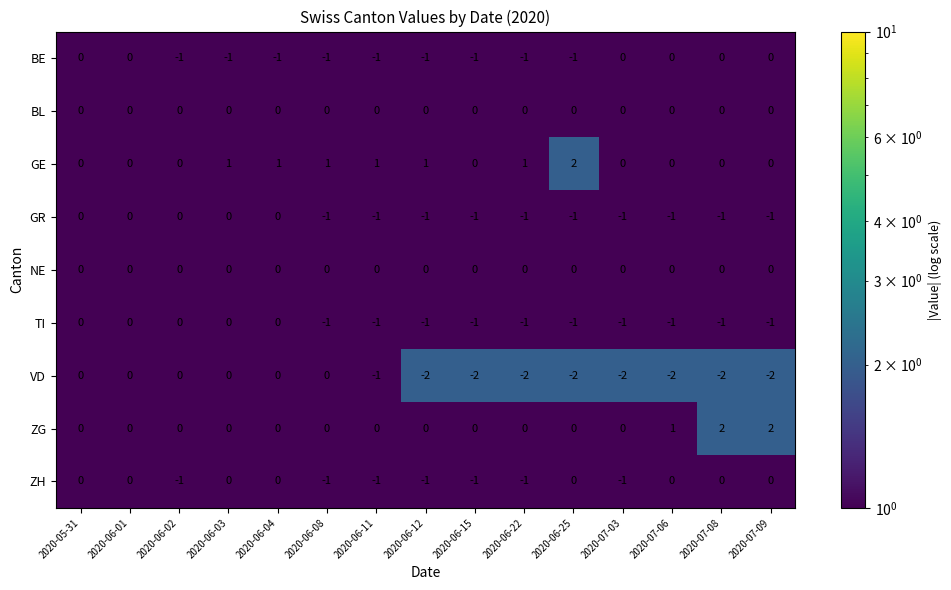

Which series has the largest total across all categories?

GE